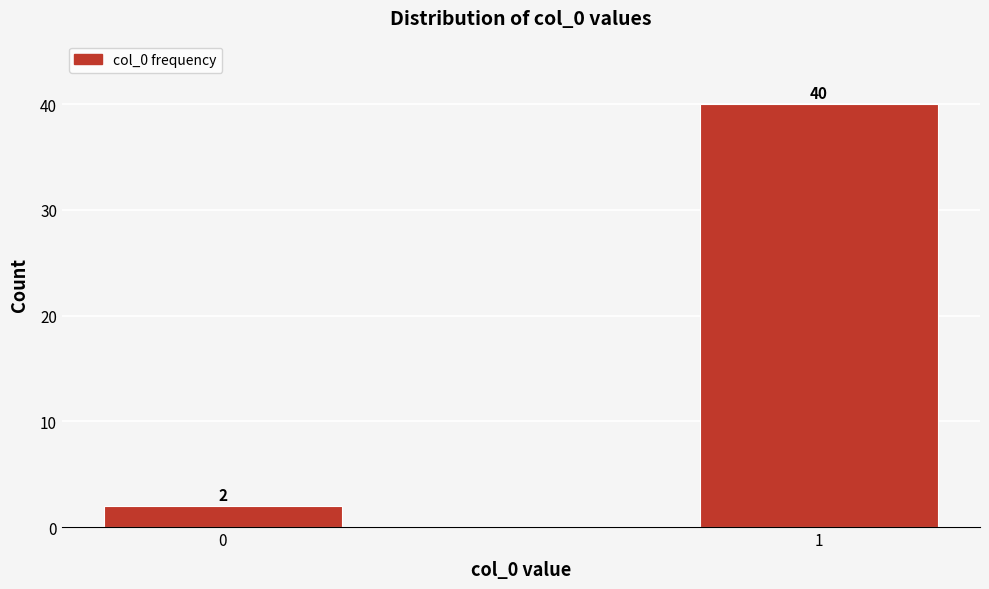

Reading left to right, transcribe all the data shown in this chart.

2	40